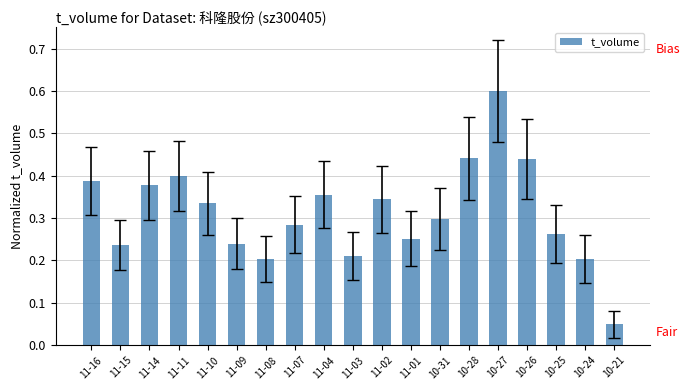

What is the maximum value shown in the chart?

0.6